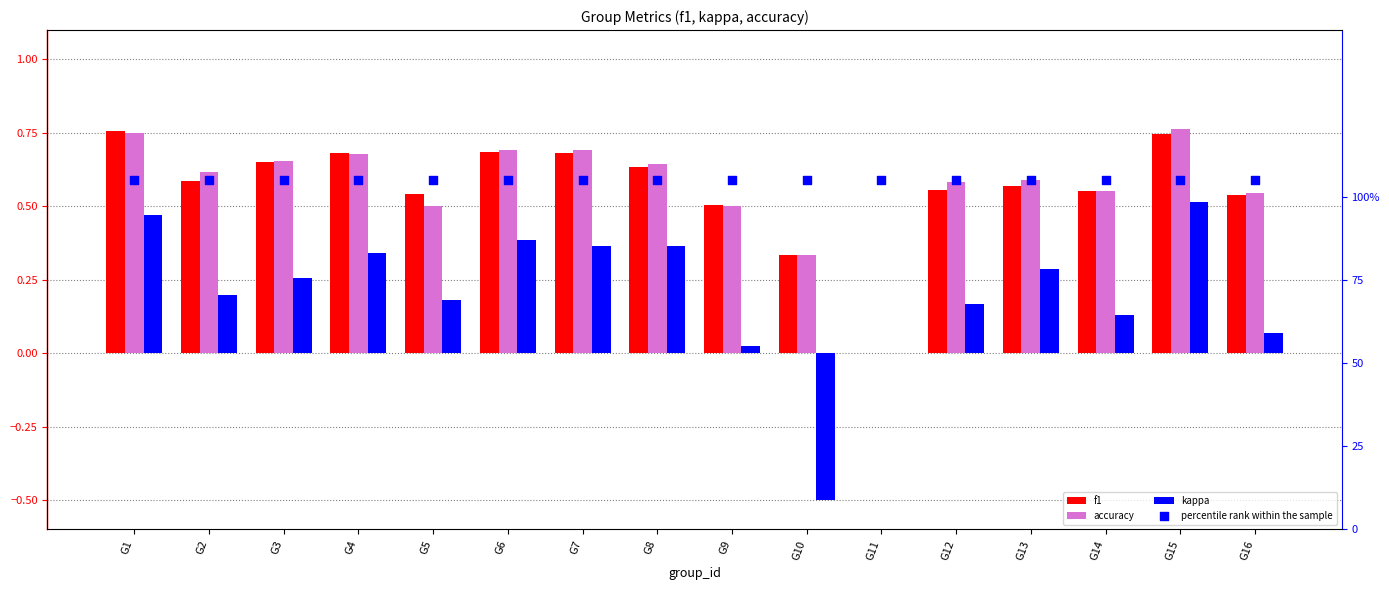

Which series has the widest spread of Y values?

kappa